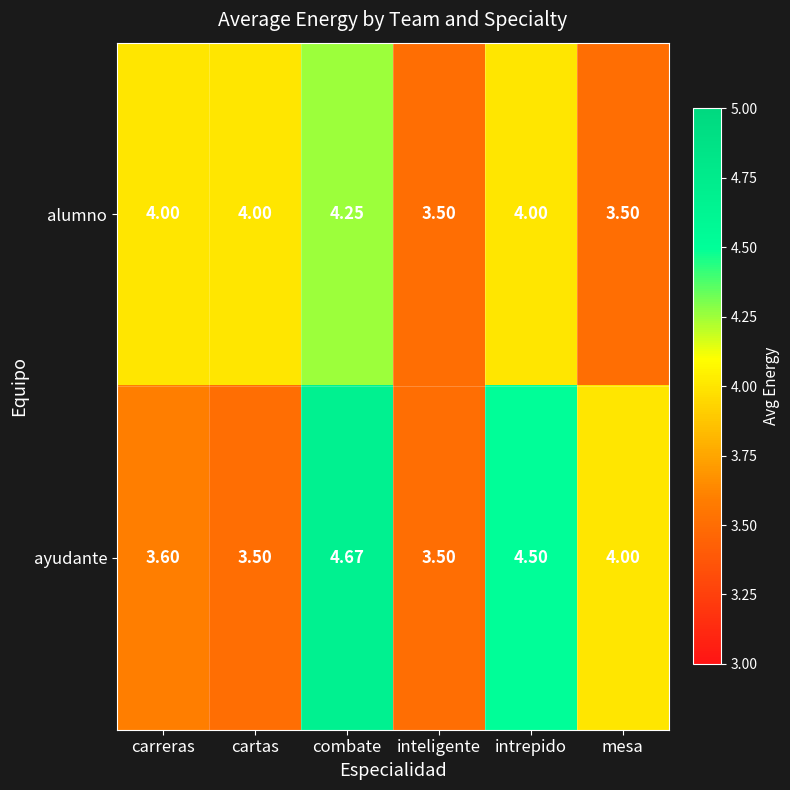

At which label is ayudante closest to 4?

mesa